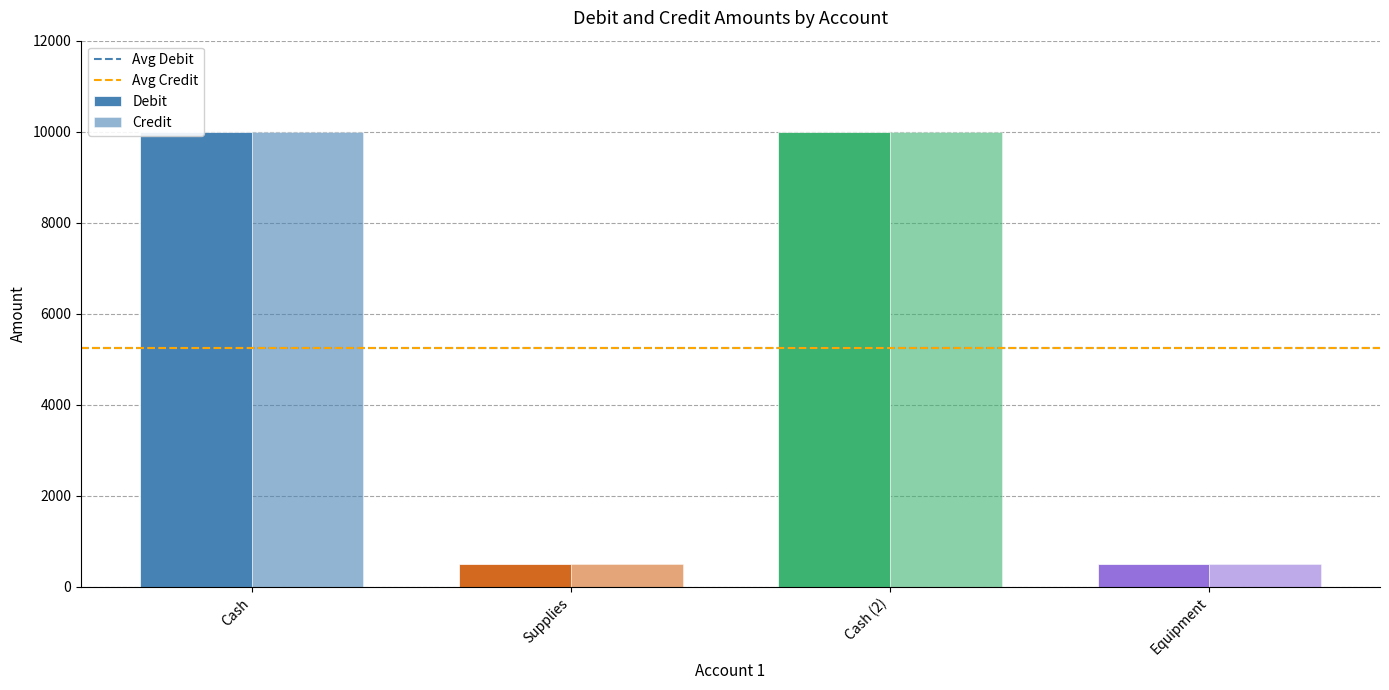

At which label does Debit reach its minimum?

Supplies